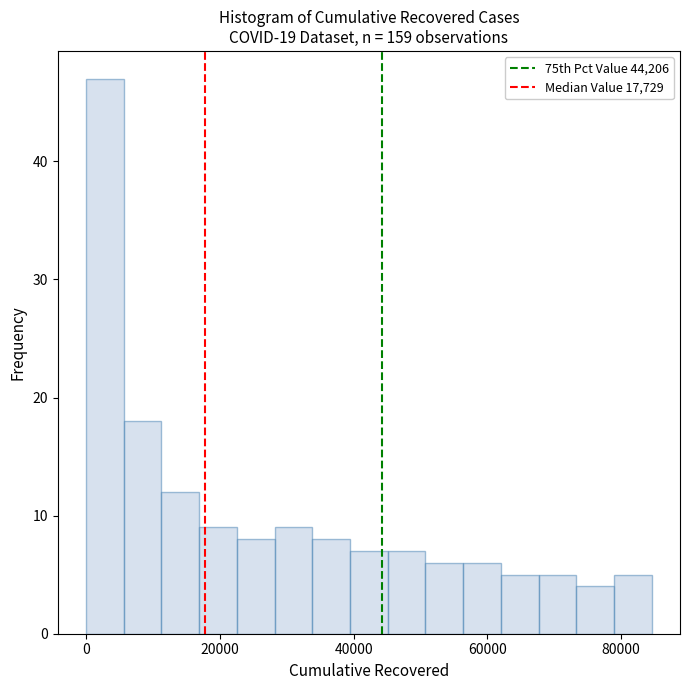

Around what value on the x-axis is the tallest bar? Give the approximate position of its centre, as read against the axis.

2000